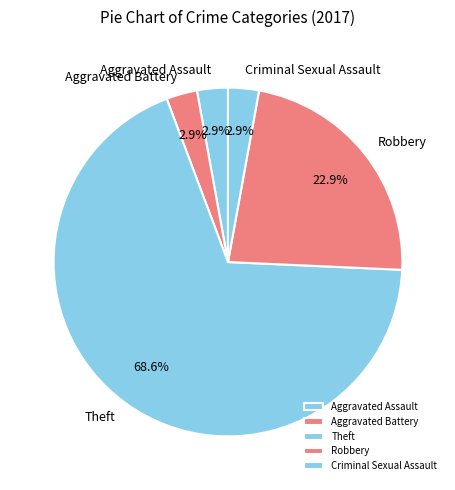

Which category has the biggest portion of the pie?

Theft